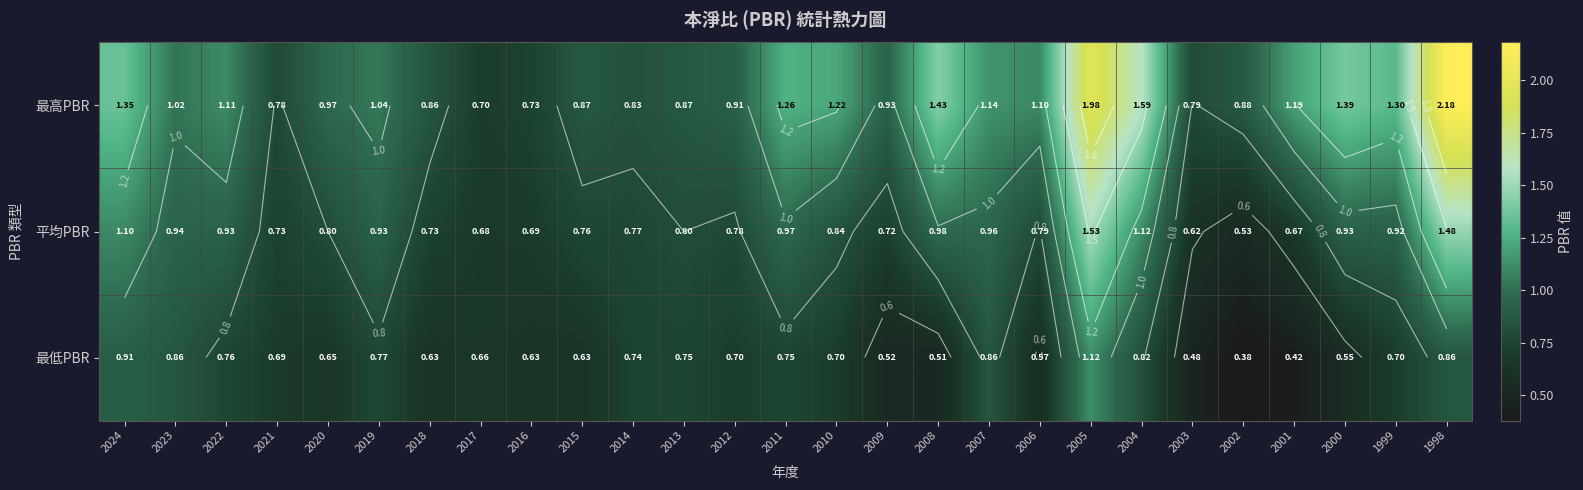

How many values in the 最高PBR series are below 1?

12